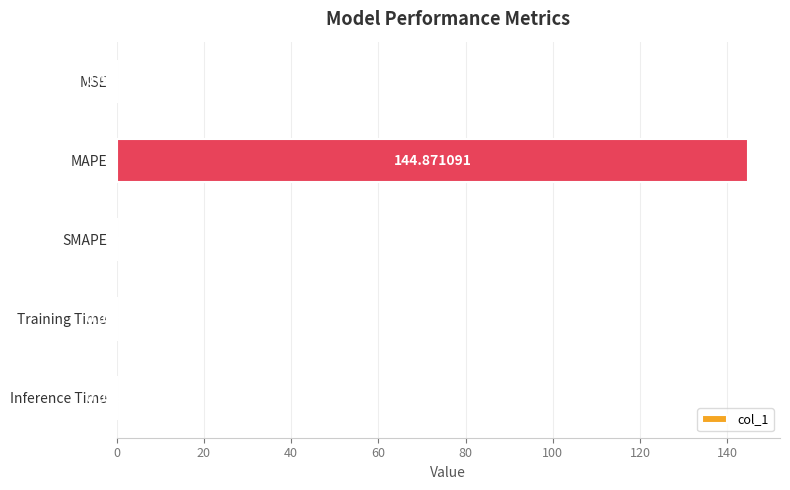

Are the bars horizontal?

Yes